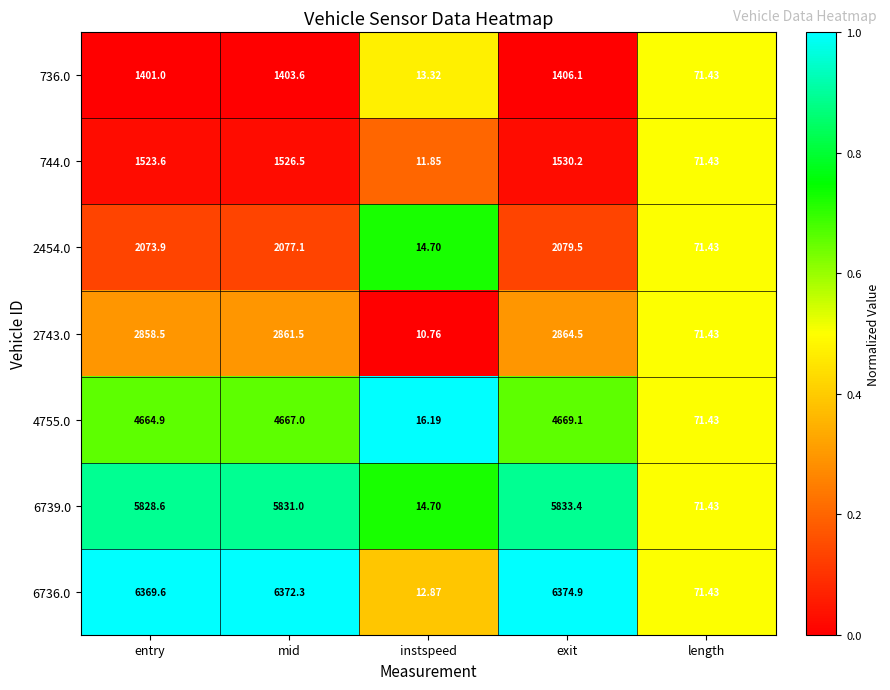

Between mid and instspeed, which series saw the biggest shift?

6736.0